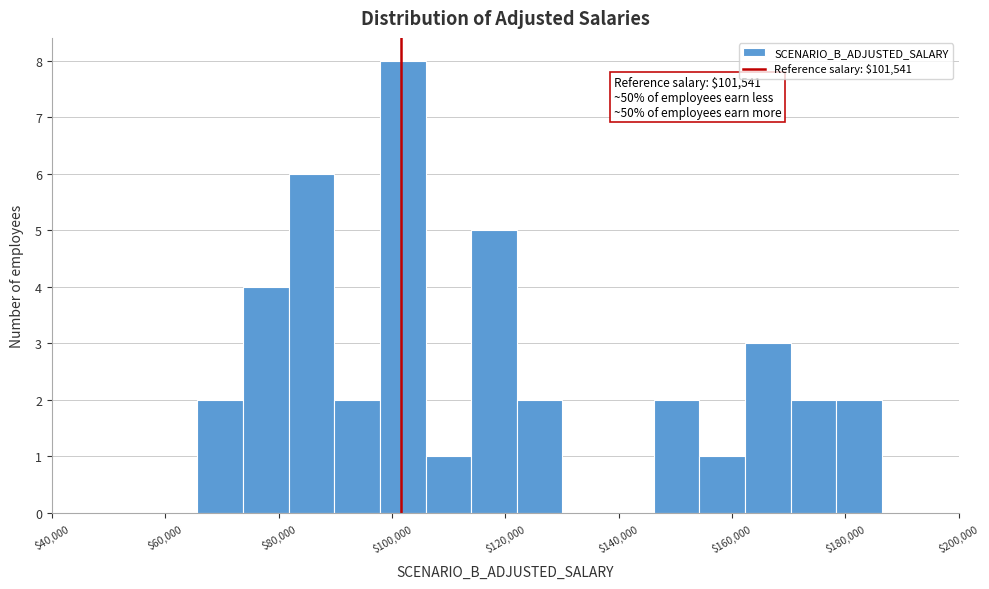

Which range on the x-axis has the tallest bar?

98000 to 106000